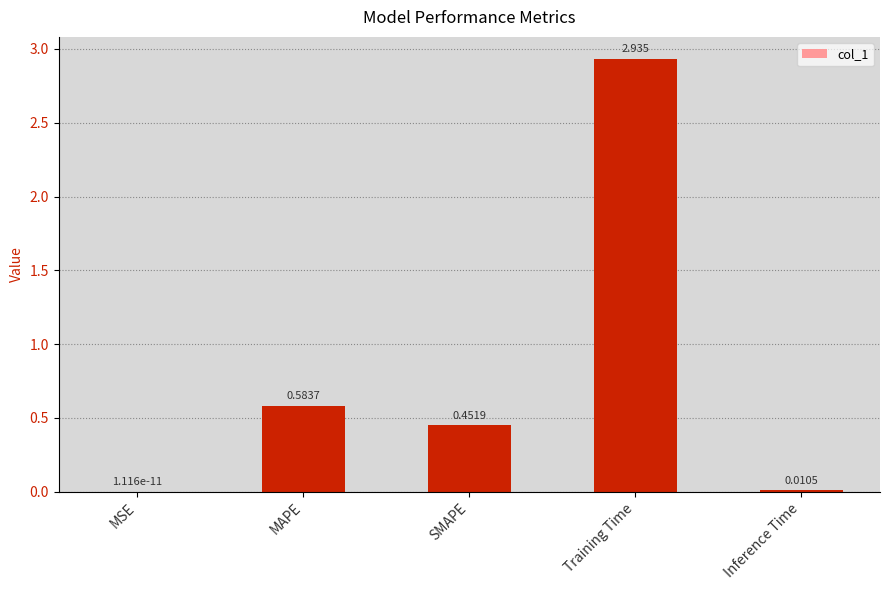

True or false: the data shows 4.3 at Training Time.

False